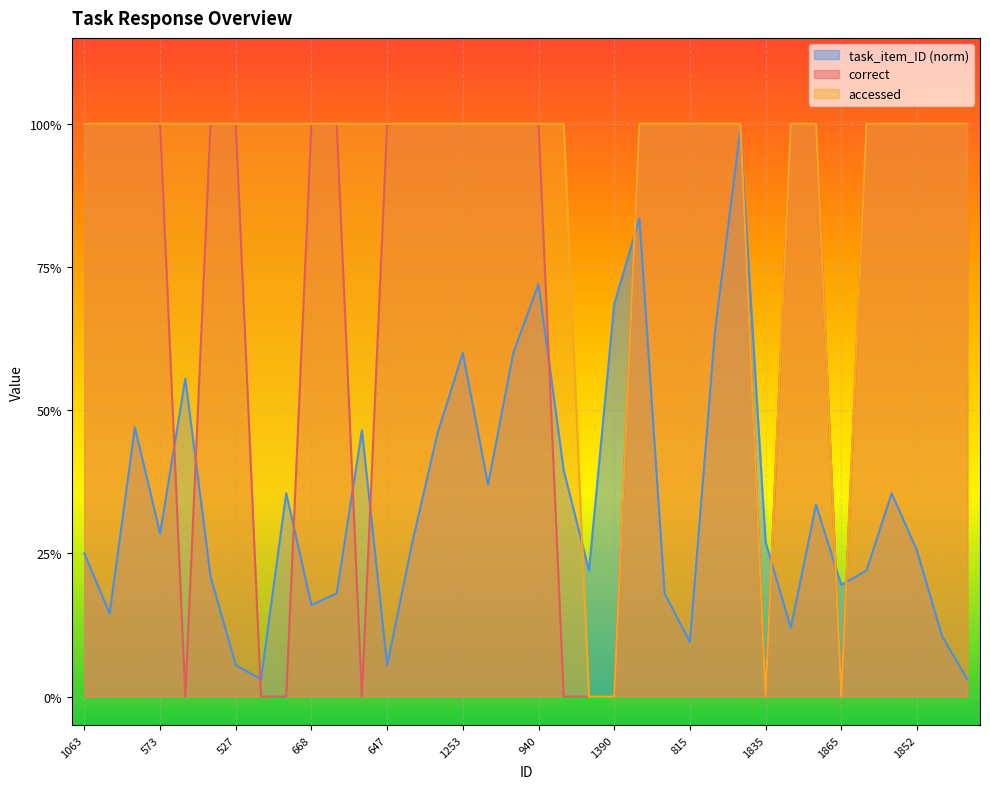

What is the approximate value of accessed at 1107?

1.0